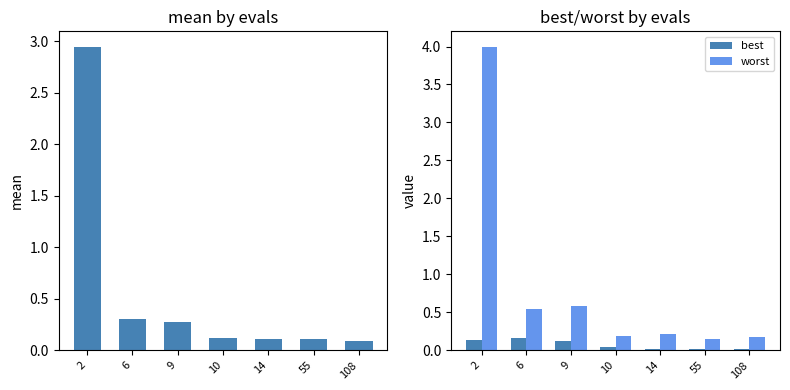

Which series has the largest total across all categories?

worst